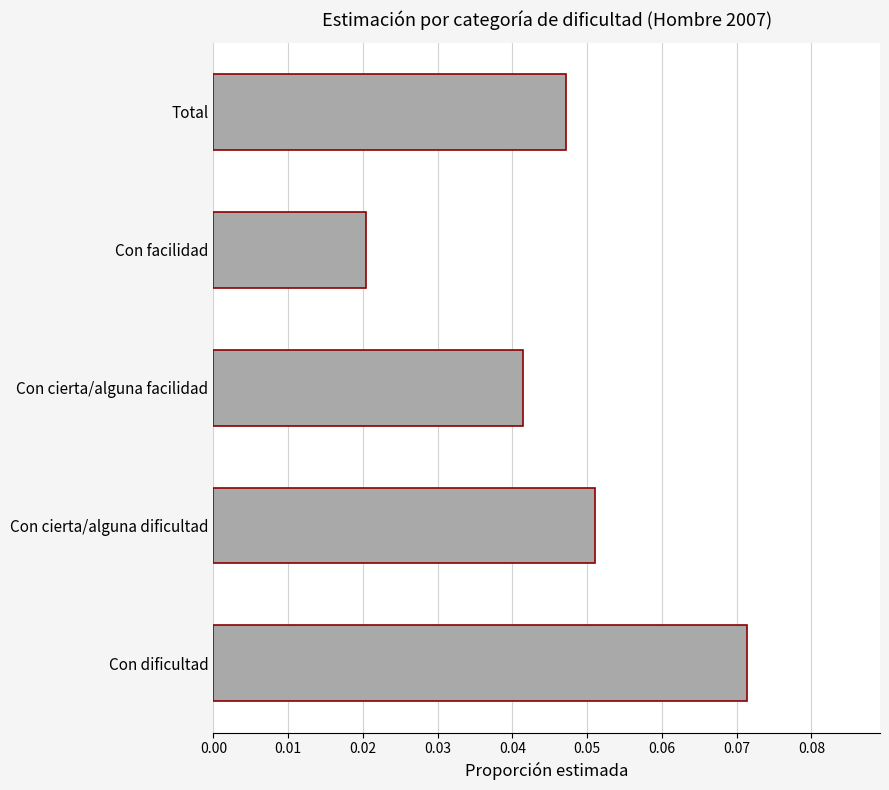

List the labels in order of value, largest first.

Con dificultad, Con cierta/alguna dificultad, Total, Con cierta/alguna facilidad, Con facilidad